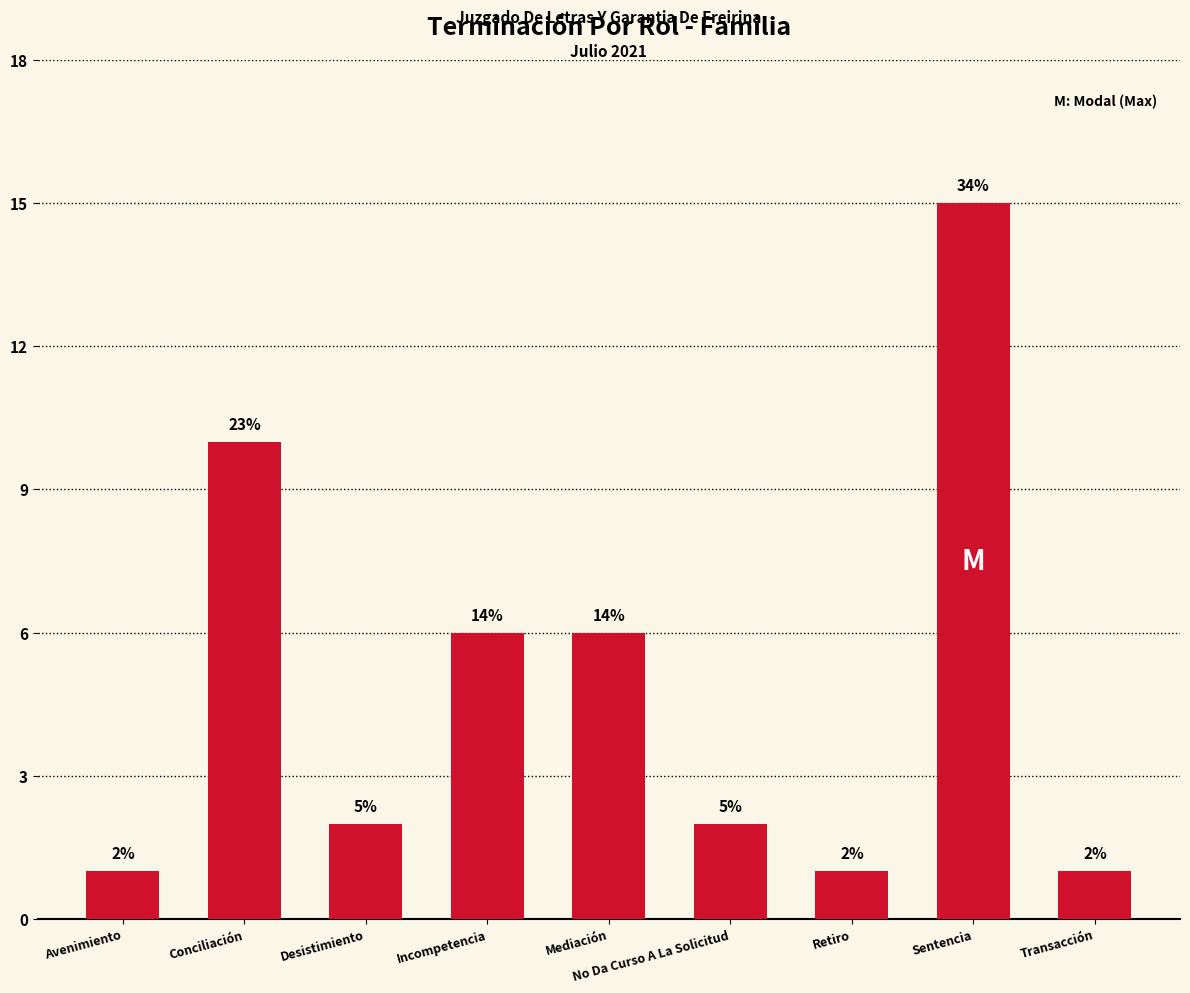

Where does the data first go above 2?

Conciliación